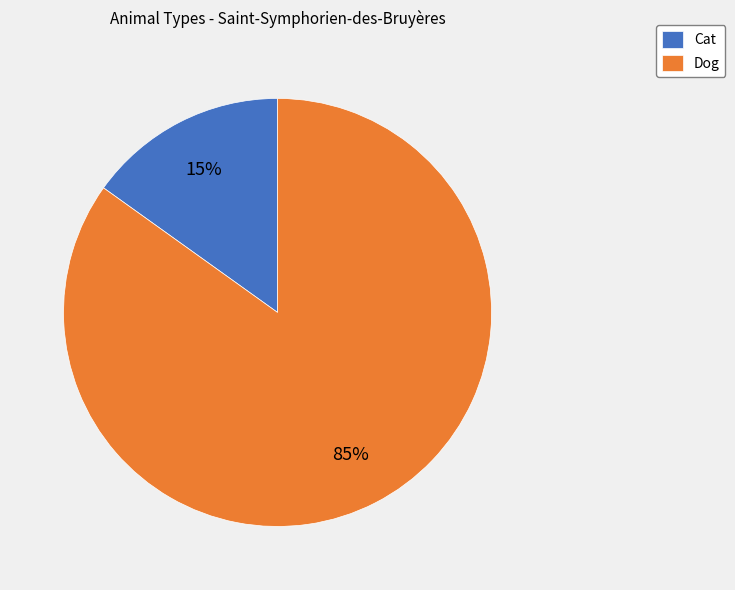

Between Dog and Cat, which is larger?

Dog